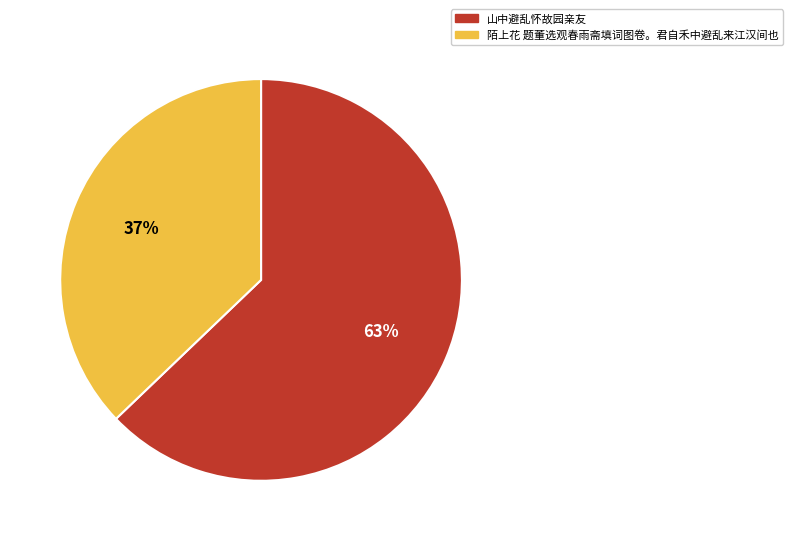

Approximately how many times larger is the value at 陌上花 题董选观春雨斋填词图卷。君自禾中避乱来江汉间也 compared to 山中避乱怀故园亲友?

0.6